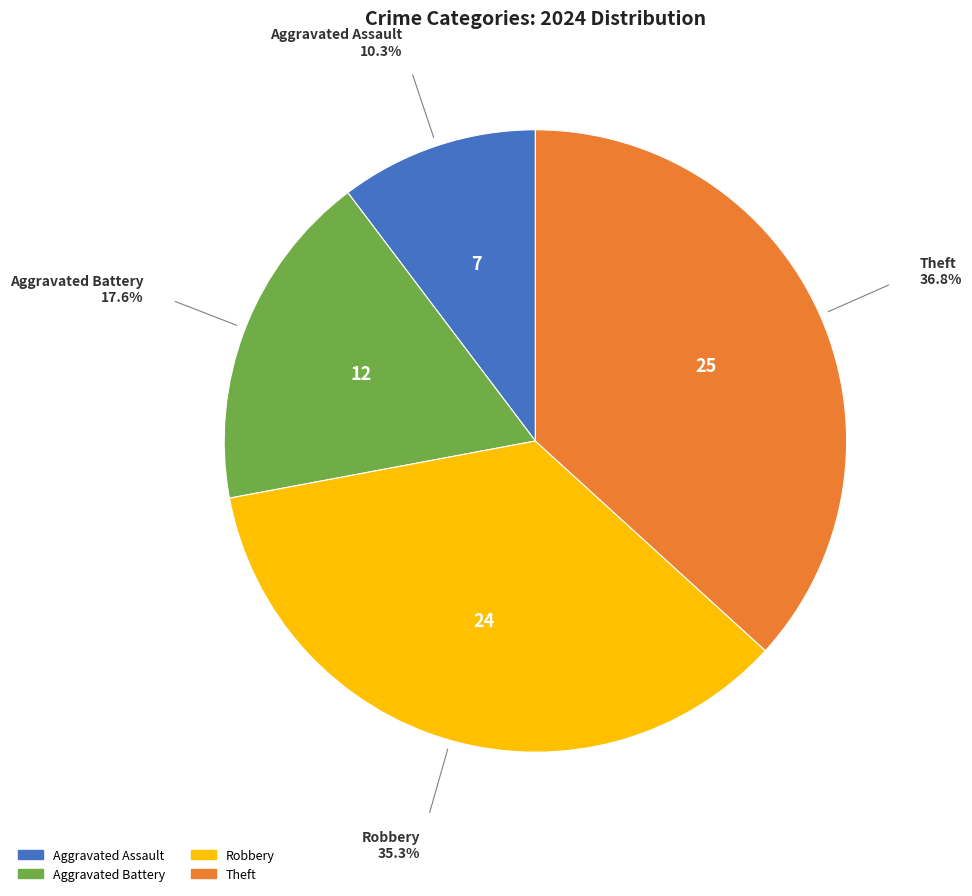

The Robbery slice represents 48% of the pie. True or false?

False